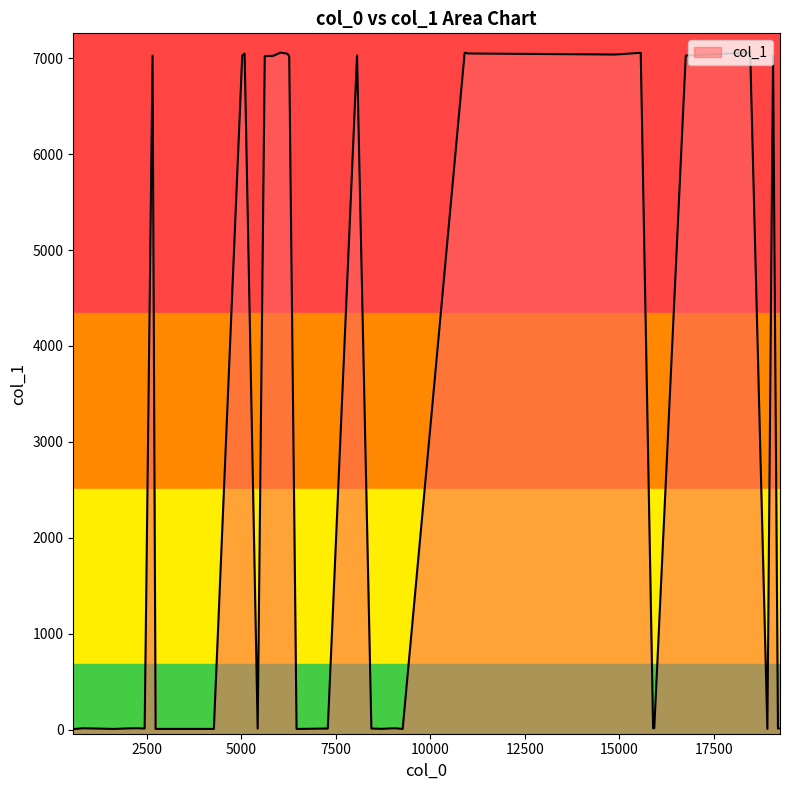

Between 27 and 22, which is larger?

27